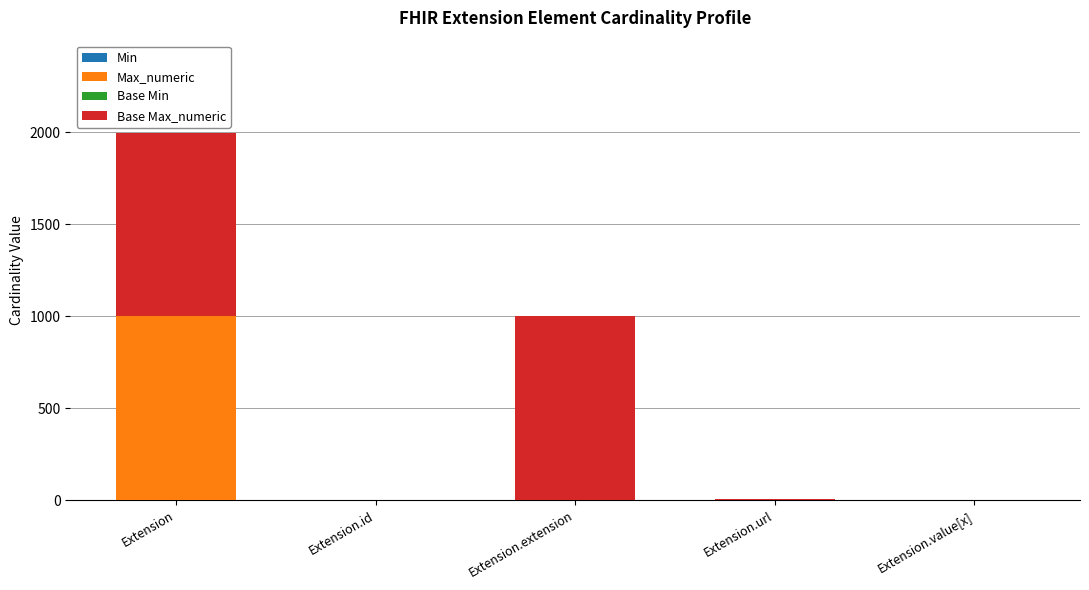

At which category is the sum across all series the highest?

Extension